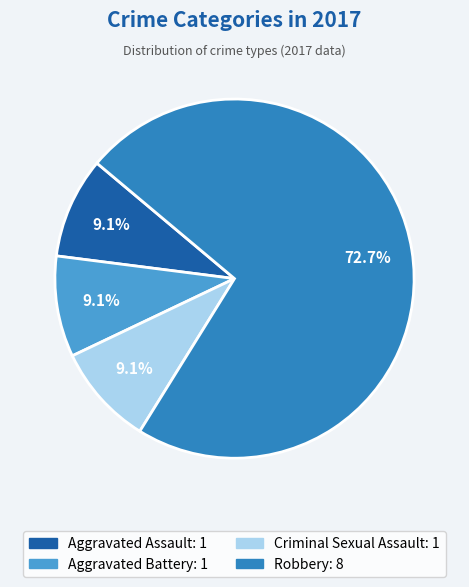

To the nearest percent, what percentage of the pie is Aggravated Assault?

9%